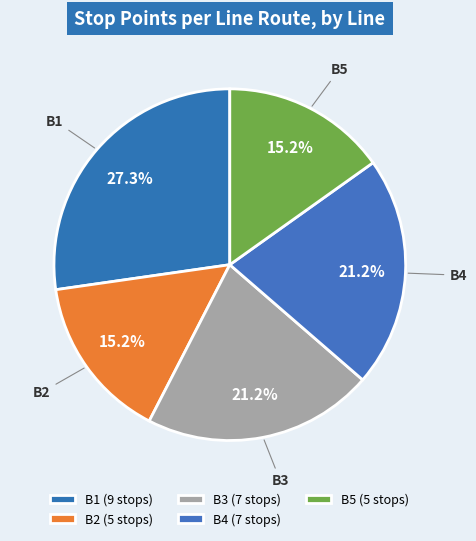

To the nearest percent, what is the combined percentage of B4 and B3?

42%